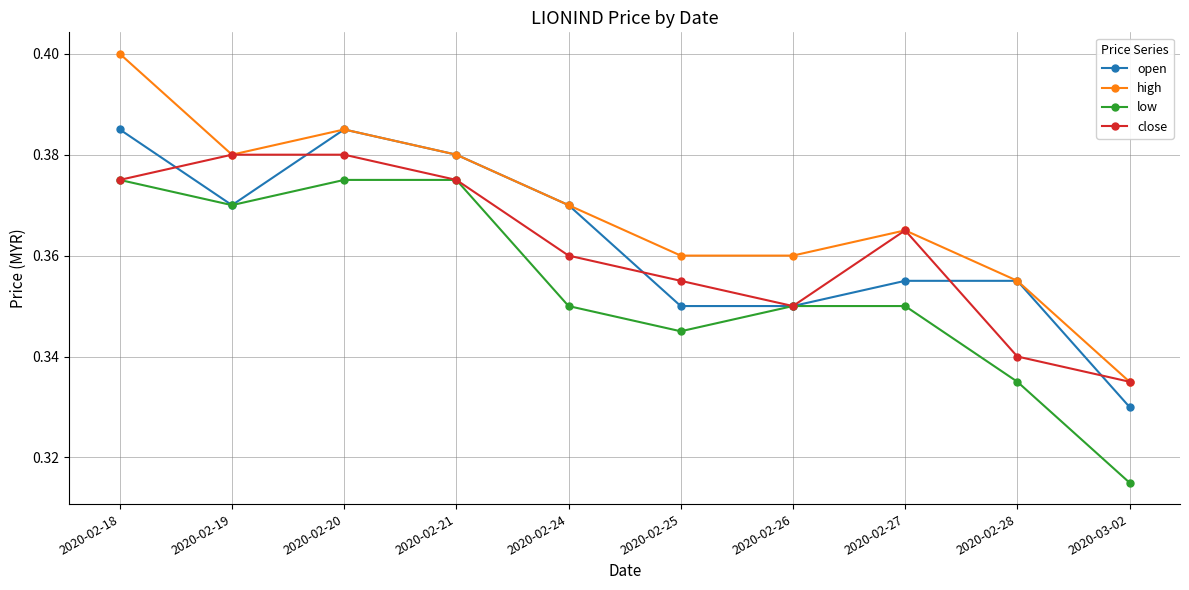

Which label corresponds to the smallest value in the chart?

2020-03-02